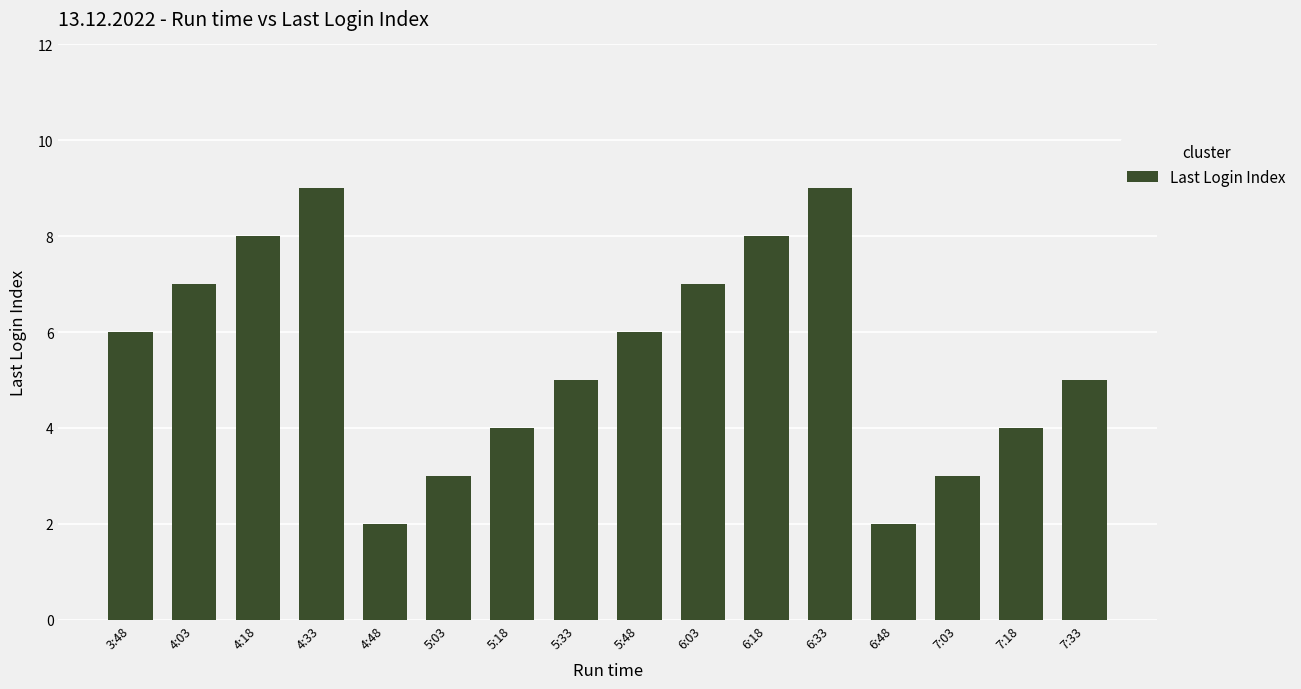

How many categories are shown in the chart?

16